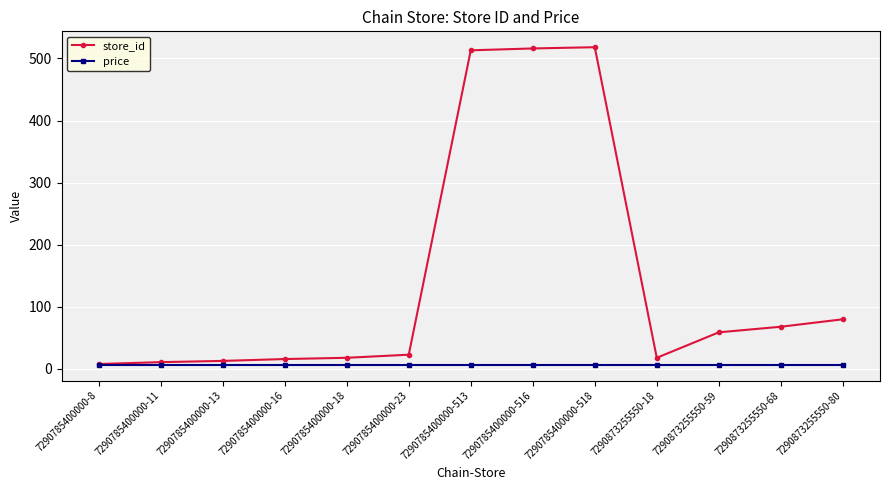

Rank the series by their maximum value, from lowest to highest.

price, store_id